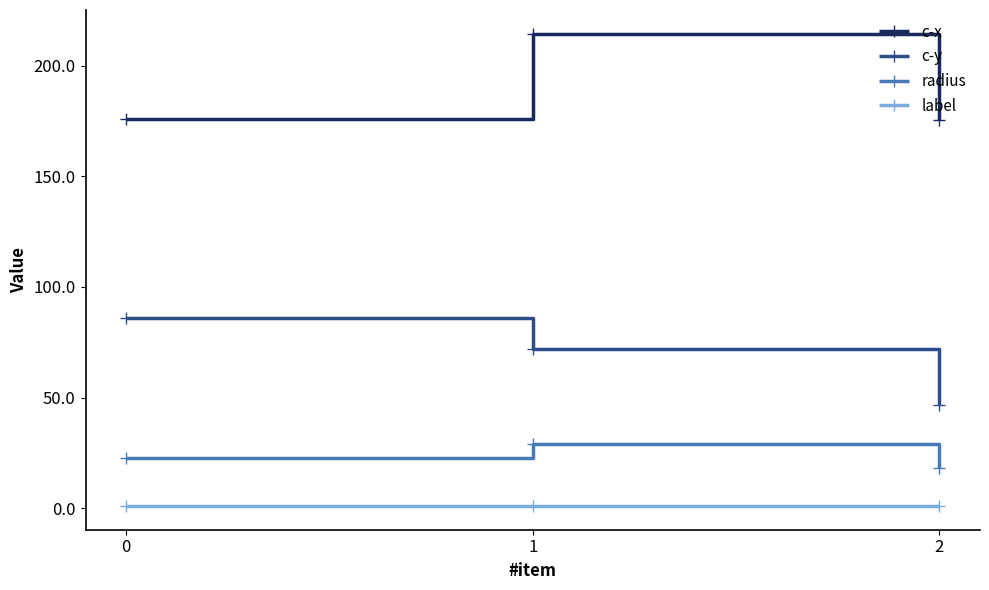

Is the value of label at 2 greater than the value of radius at 2?

No